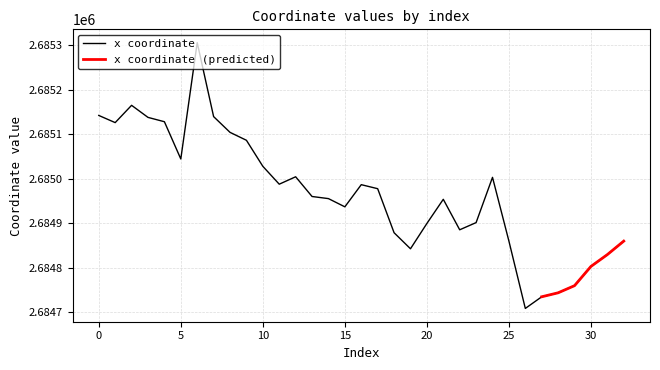

List the labels in order of value, largest first.

6, 2, 0, 7, 3, 4, 1, 8, 9, 5, 10, 12, 24, 11, 16, 17, 13, 14, 21, 15, 23, 20, 22, 18, 25, 32, 19, 31, 30, 29, 28, 27, 26